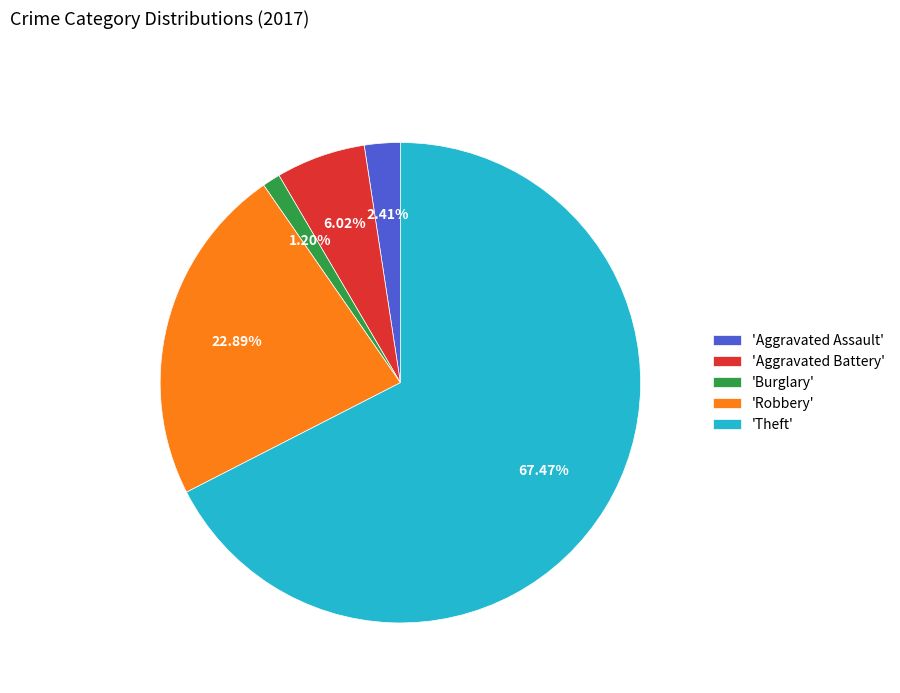

Which slice is the smallest?

'Burglary'